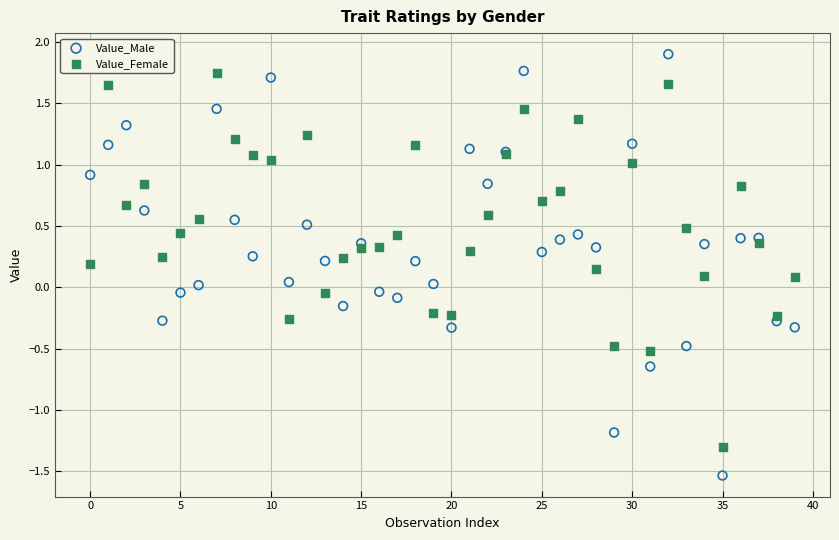

Which series has the largest Y range (max minus min)?

Value_Male